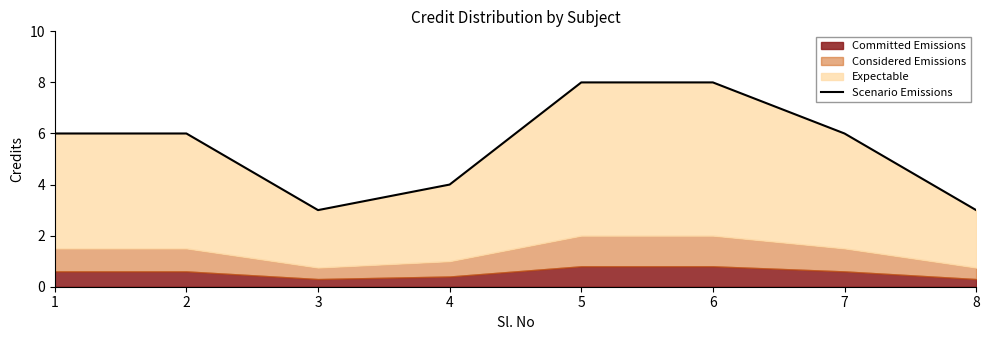

Which label corresponds to the largest value in the chart?

5